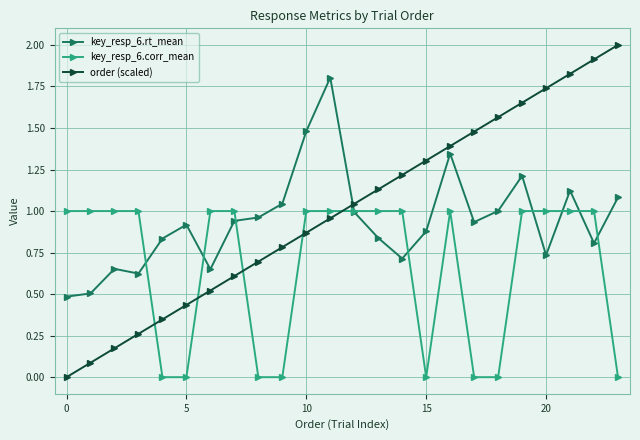

Which series has the largest total across all categories?

order (scaled)